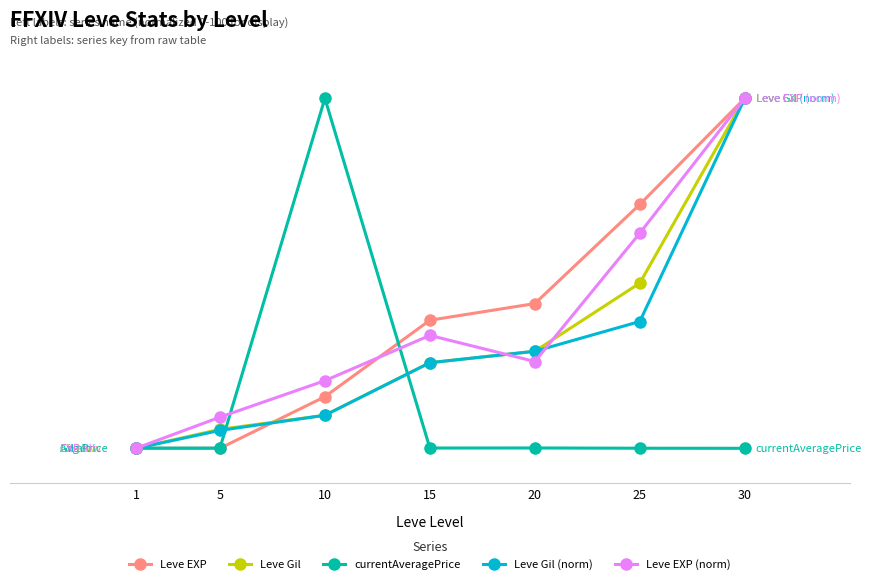

What is the value of the Leve EXP (norm) point at the 6th from the left?

61.5